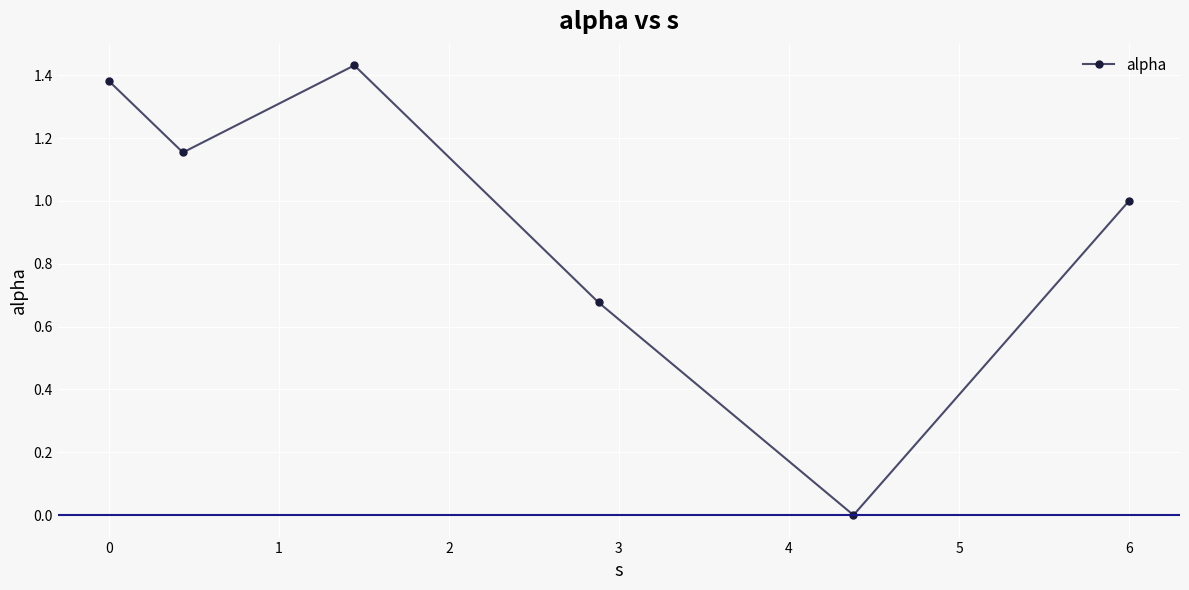

What is the average value?

0.9